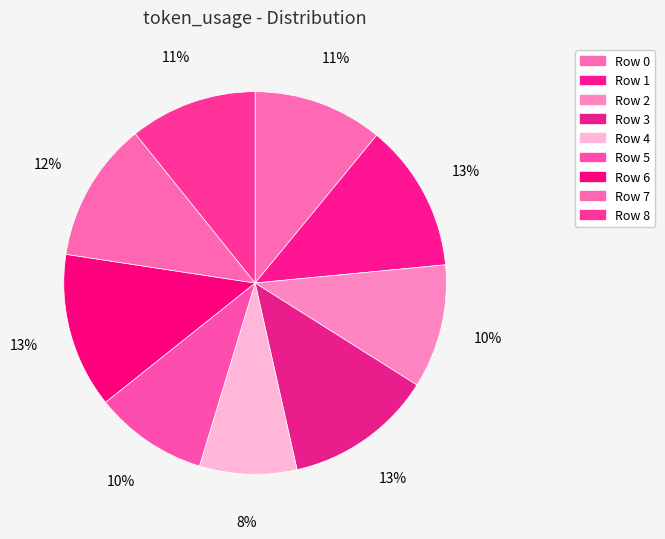

How many segments does this pie chart have?

9